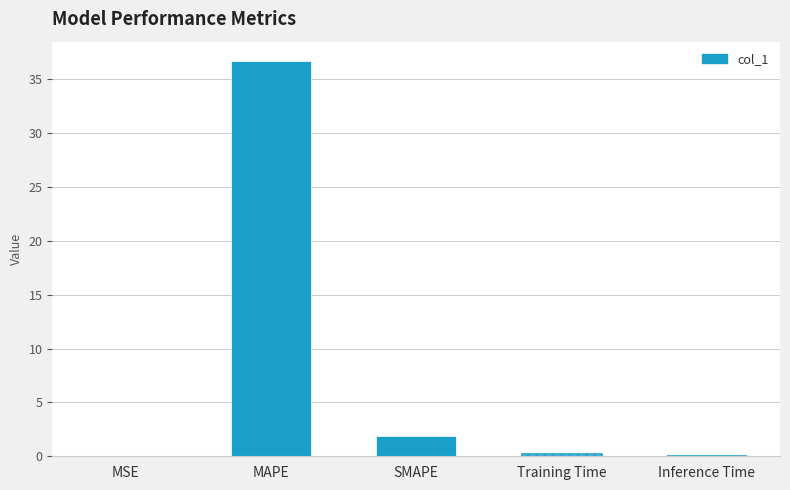

Which label corresponds to the smallest value in the chart?

MSE